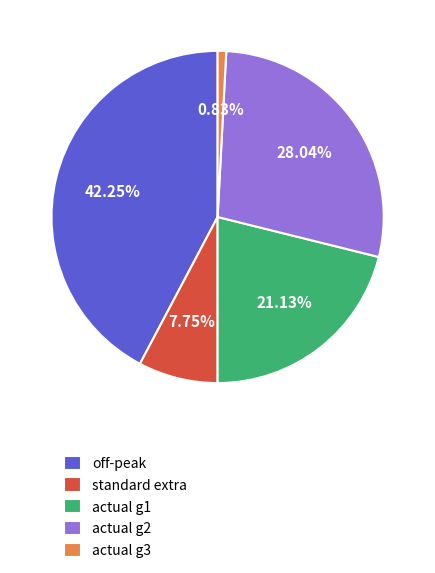

Is there any slice that represents more than half of the pie?

No